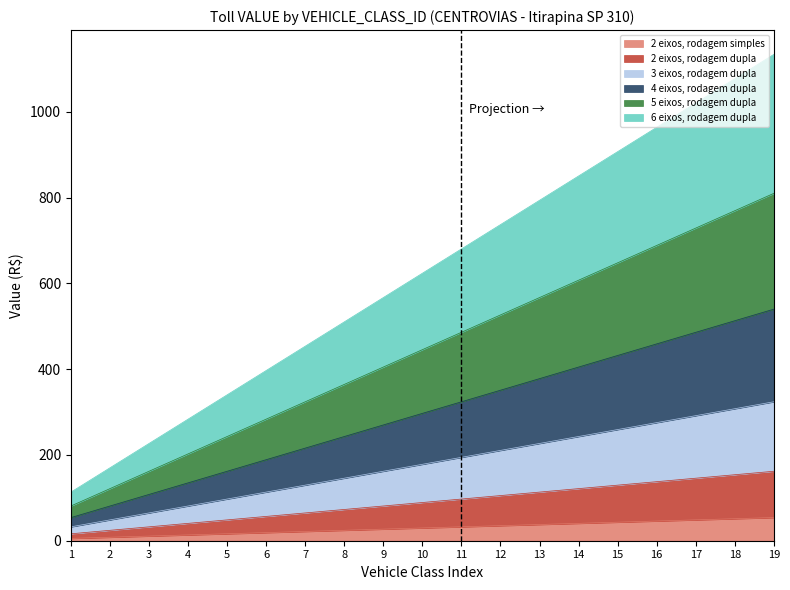

What is the smallest value displayed?

5.4